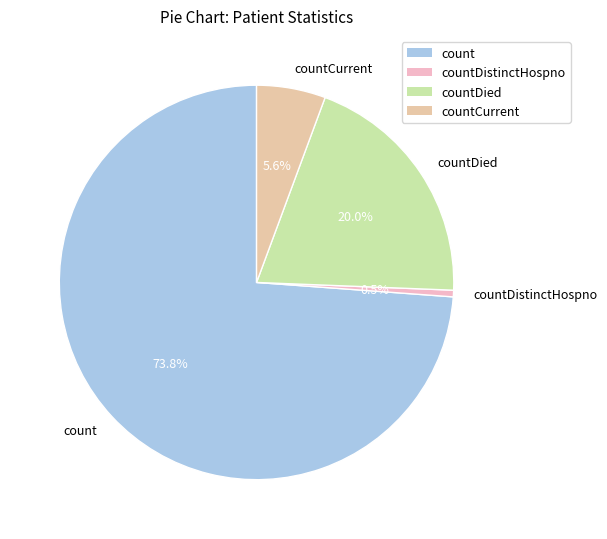

Rank the categories by value from lowest to highest.

countDistinctHospno, countCurrent, countDied, count